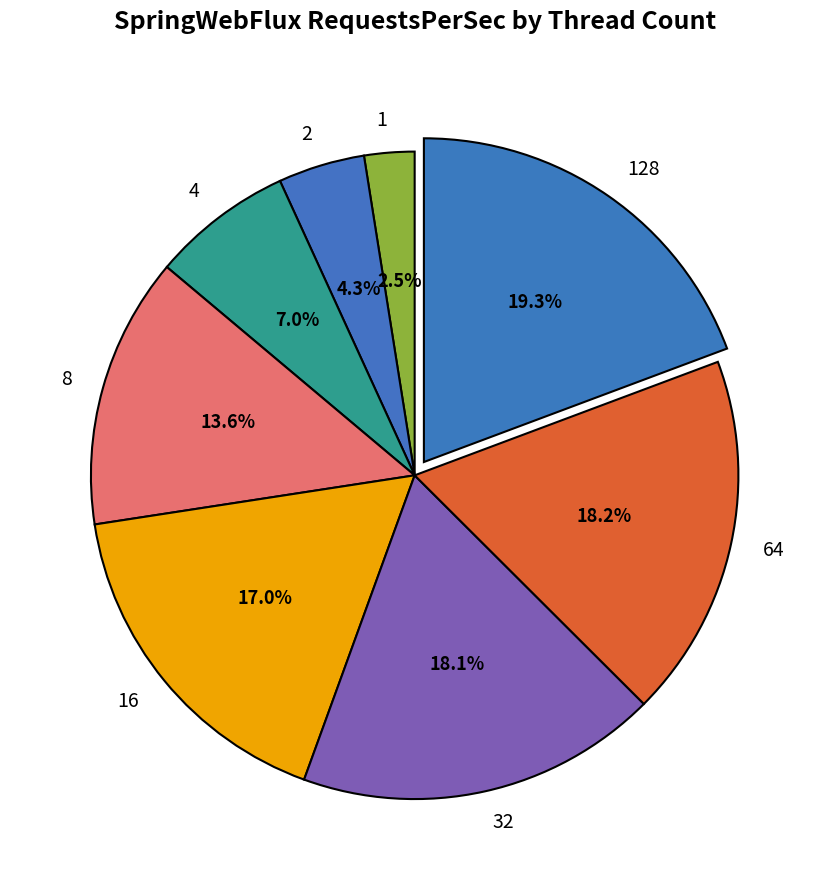

What percentage do 64 and 2 together represent?

22.5%